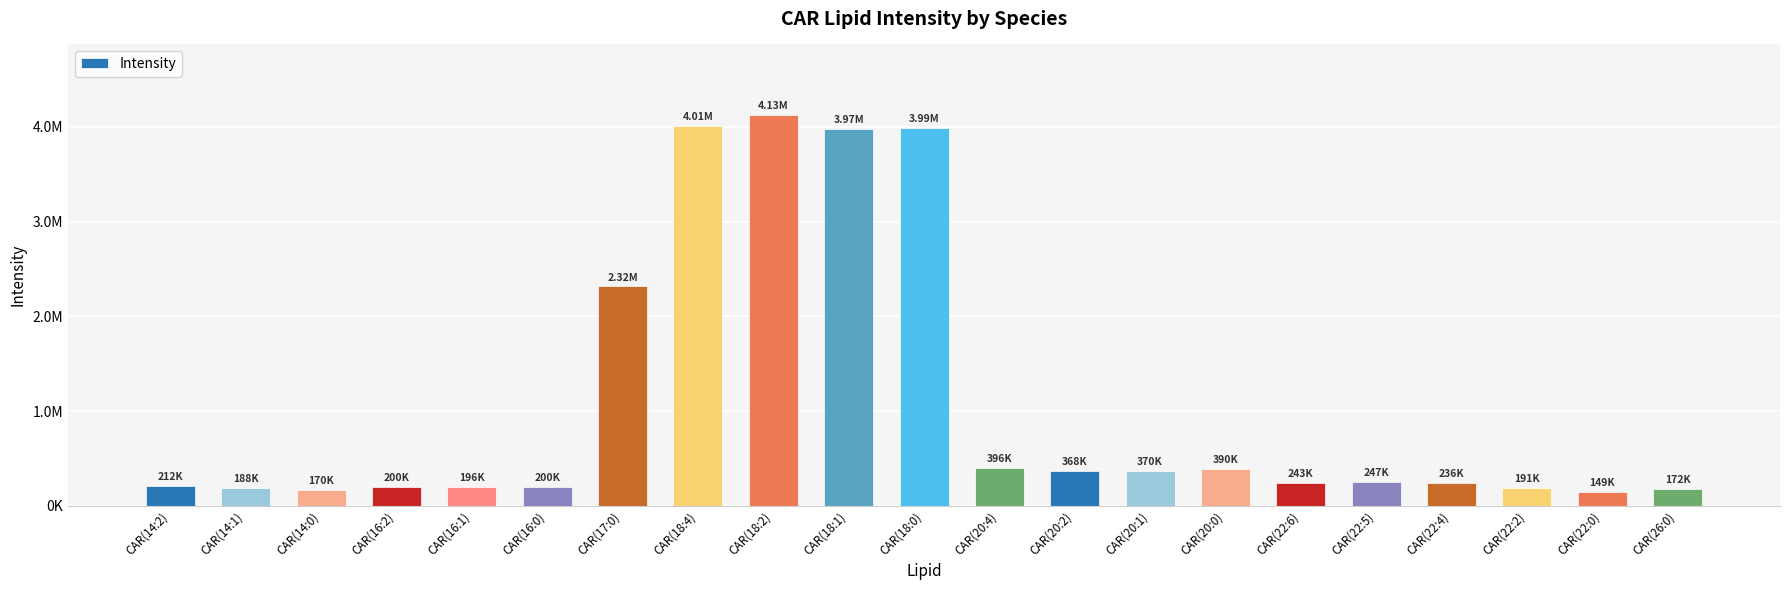

What is the label of the 10th bar from the left?

CAR(18:1)